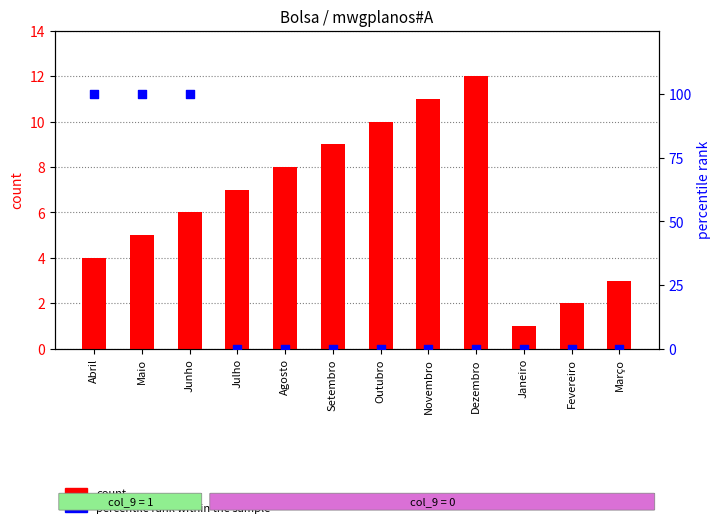

What are all the series names shown in the legend?

count, percentile rank within the sample